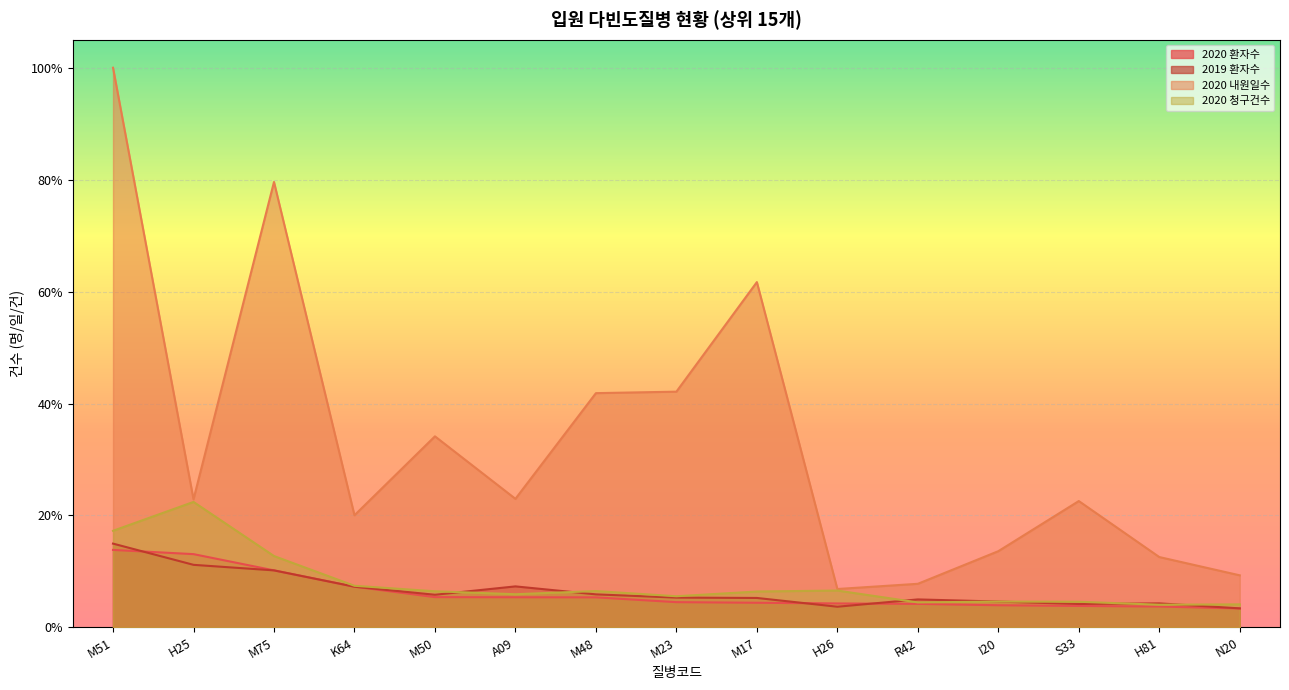

True or false: 2020 청구건수 and 2020 내원일수 cross at least once.

False